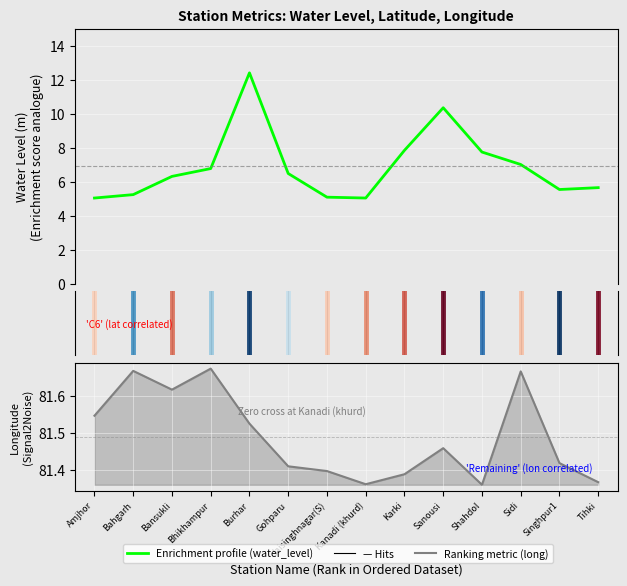

List the series in order of their peak value, lowest first.

water_level (in m), long